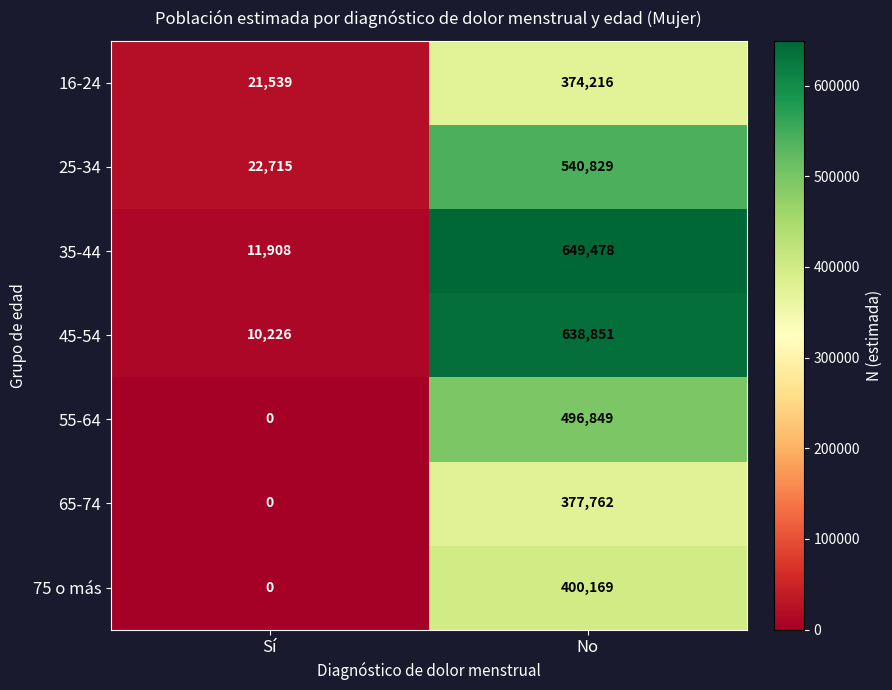

What is the total value across all series at No?

3478154